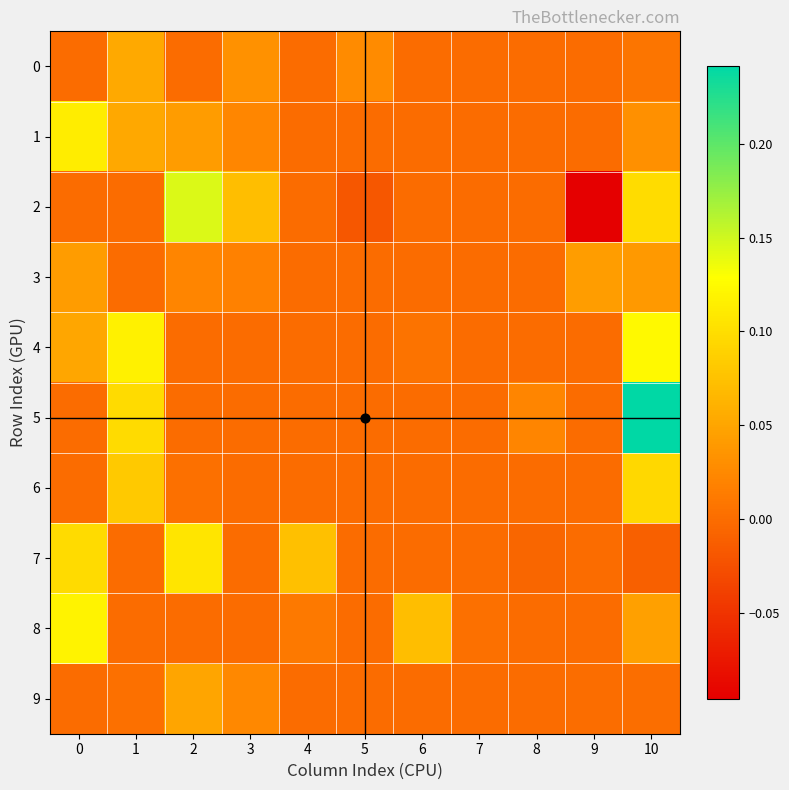

How many categories are shown in the chart?

11